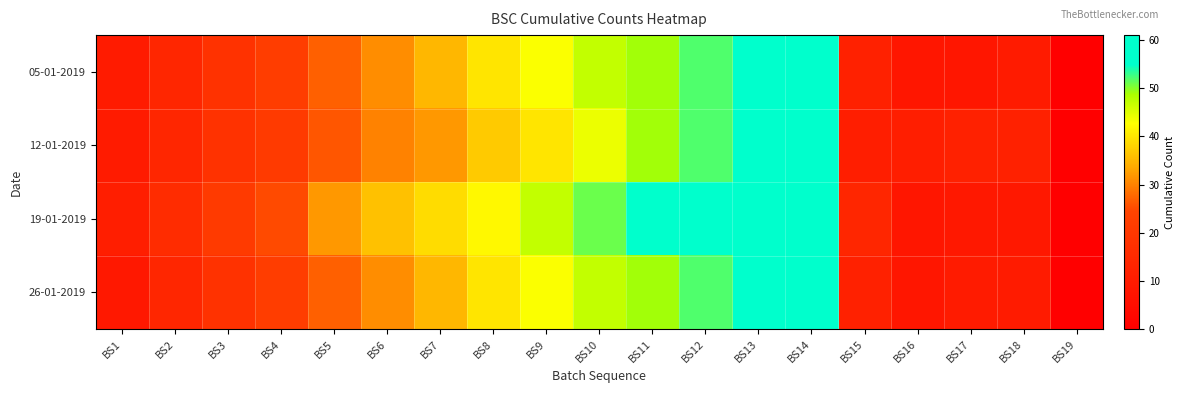

What is the total value across all series at BS4?

90